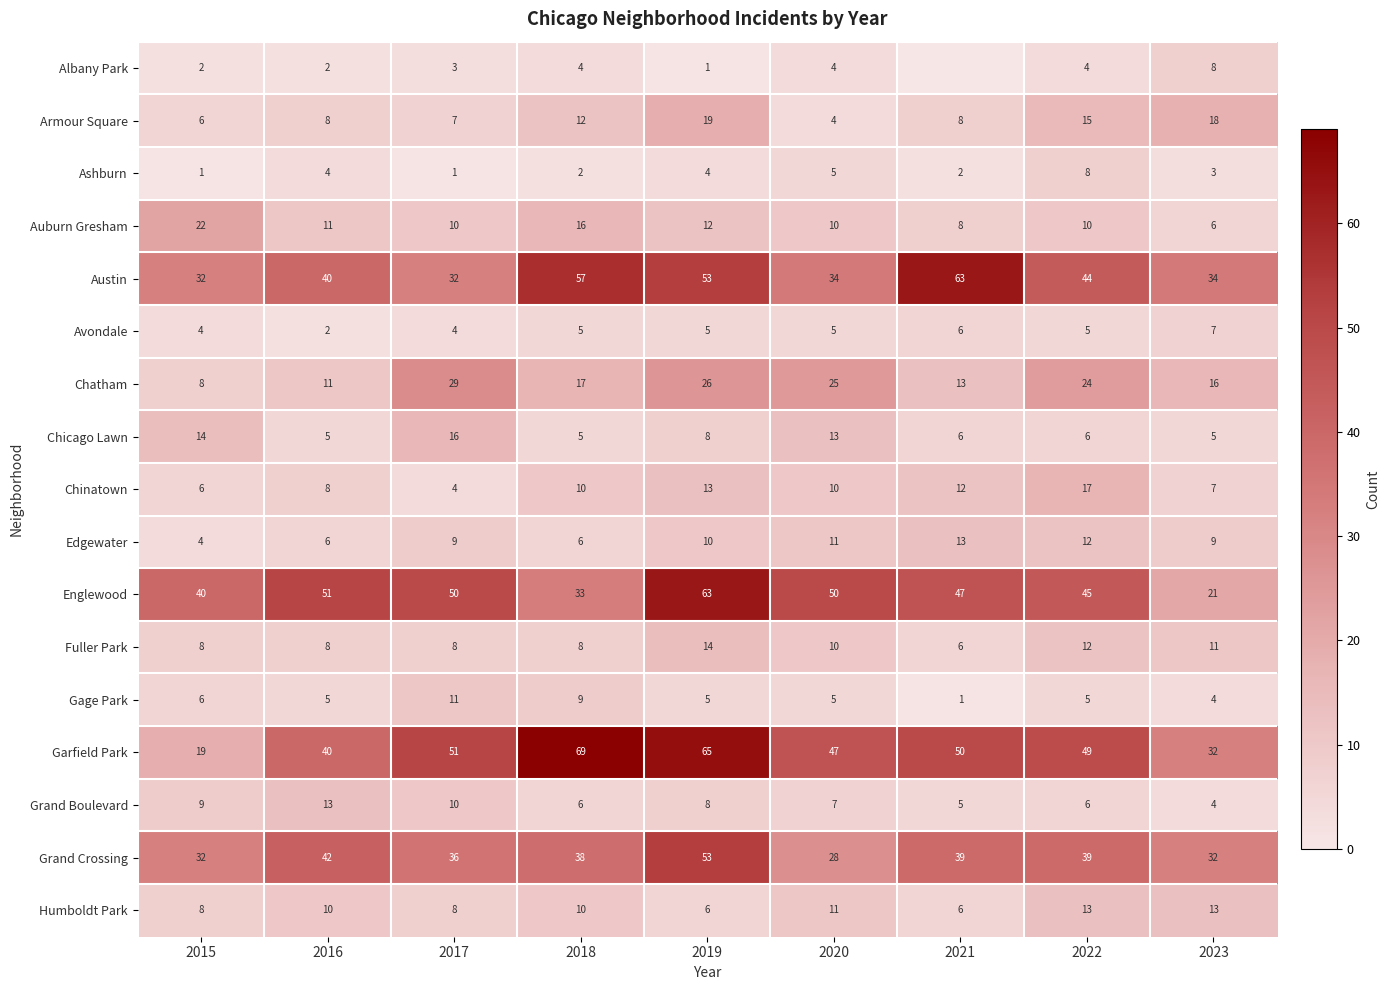

What is the average value of the Englewood series?

44